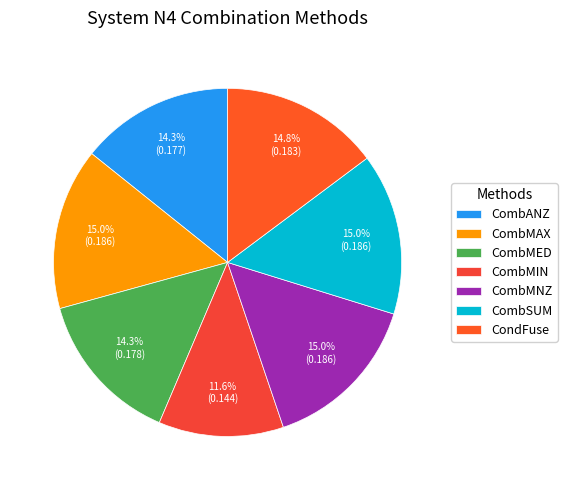

How many slices are in this pie chart?

7